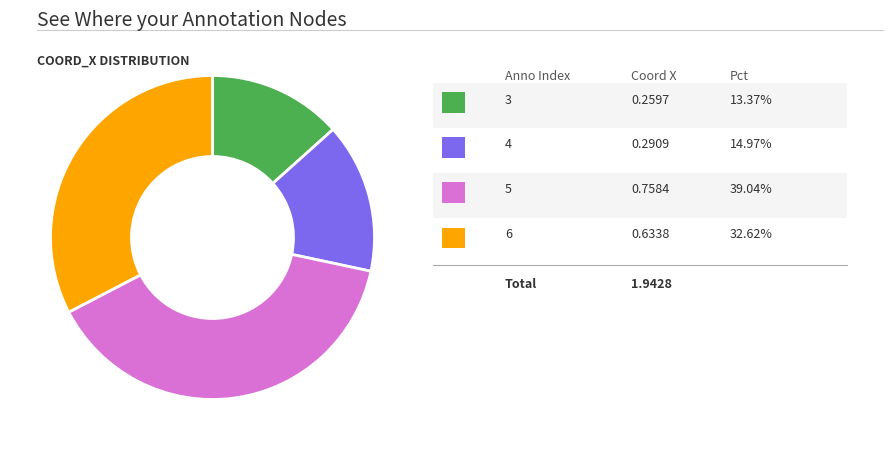

Does any single category account for the majority?

No